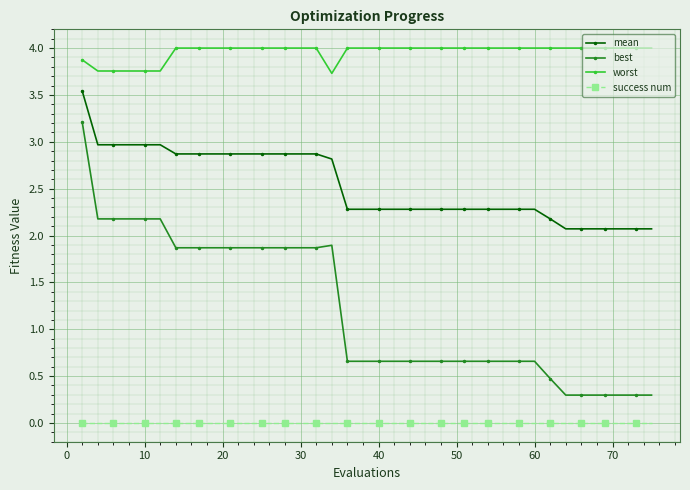

What is the difference between the maximum and minimum values in the mean series?

1.5